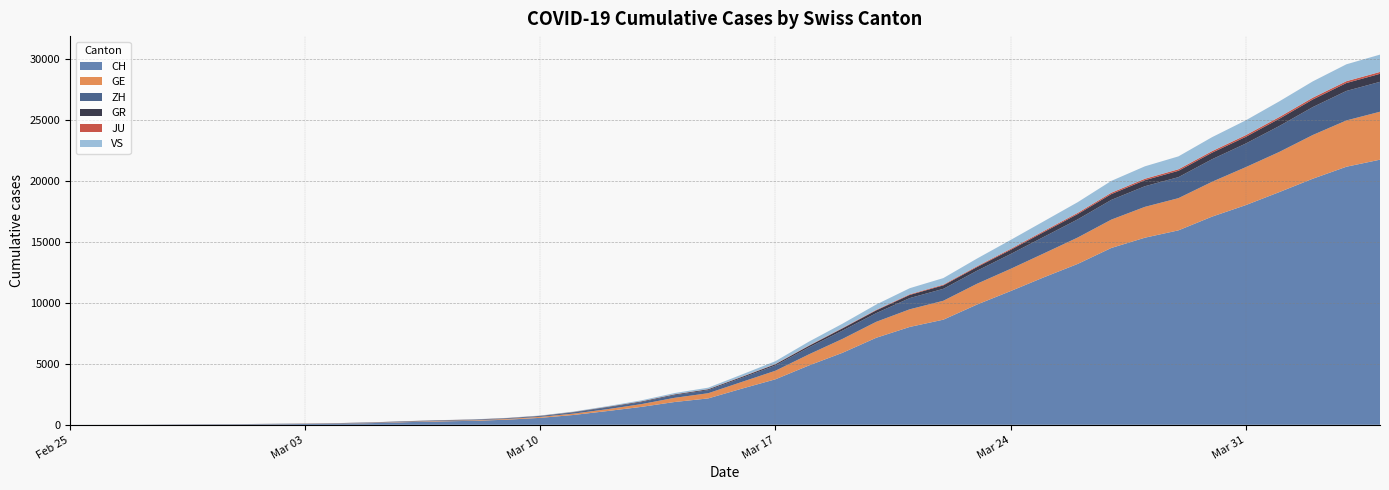

Reading left to right, transcribe all the data shown in this chart.

CH: 2020-02-25=0	2020-02-26=4	2020-02-27=8	2020-02-28=19	2020-02-29=29	2020-03-01=35	2020-03-02=49	2020-03-03=68	2020-03-04=96	2020-03-05=142	2020-03-06=218	2020-03-07=279	2020-03-08=327	2020-03-09=419	2020-03-10=571	2020-03-11=809	2020-03-12=1128	2020-03-13=1466	2020-03-14=1869	2020-03-15=2163	2020-03-16=2962	2020-03-17=3728	2020-03-18=4865	2020-03-19=5903	2020-03-20=7129	2020-03-21=8019	2020-03-22=8614	2020-03-23=9850	2020-03-24=10954	2020-03-25=12093	2020-03-26=13182	2020-03-27=14488	2020-03-28=15329	2020-03-29=15932	2020-03-30=17056	2020-03-31=17996	2020-04-01=19064	2020-04-02=20163	2020-04-03=21144	2020-04-04=21722
GE: 2020-02-25=0	2020-02-26=1	2020-02-27=1	2020-02-28=4	2020-02-29=8	2020-03-01=9	2020-03-02=10	2020-03-03=13	2020-03-04=15	2020-03-05=20	2020-03-06=29	2020-03-07=42	2020-03-08=44	2020-03-09=59	2020-03-10=79	2020-03-11=112	2020-03-12=153	2020-03-13=224	2020-03-14=343	2020-03-15=425	2020-03-16=549	2020-03-17=701	2020-03-18=911	2020-03-19=1139	2020-03-20=1307	2020-03-21=1445	2020-03-22=1549	2020-03-23=1703	2020-03-24=1820	2020-03-25=1960	2020-03-26=2161	2020-03-27=2322	2020-03-28=2527	2020-03-29=2638	2020-03-30=2855	2020-03-31=3109	2020-04-01=3289	2020-04-02=3582	2020-04-03=3793	2020-04-04=3928
ZH: 2020-02-25=0	2020-02-26=0	2020-02-27=2	2020-02-28=2	2020-02-29=6	2020-03-01=7	2020-03-02=10	2020-03-03=13	2020-03-04=15	2020-03-05=23	2020-03-06=29	2020-03-07=34	2020-03-08=40	2020-03-09=49	2020-03-10=62	2020-03-11=101	2020-03-12=140	2020-03-13=163	2020-03-14=218	2020-03-15=250	2020-03-16=326	2020-03-17=429	2020-03-18=568	2020-03-19=679	2020-03-20=711	2020-03-21=919	2020-03-22=978	2020-03-23=1067	2020-03-24=1213	2020-03-25=1357	2020-03-26=1489	2020-03-27=1616	2020-03-28=1690	2020-03-29=1722	2020-03-30=1848	2020-03-31=1936	2020-04-01=2125	2020-04-02=2289	2020-04-03=2417	2020-04-04=2450
GR: 2020-02-25=0	2020-02-26=2	2020-02-27=2	2020-02-28=6	2020-02-29=6	2020-03-01=6	2020-03-02=9	2020-03-03=9	2020-03-04=12	2020-03-05=14	2020-03-06=16	2020-03-07=17	2020-03-08=18	2020-03-09=18	2020-03-10=22	2020-03-11=31	2020-03-12=43	2020-03-13=53	2020-03-14=56	2020-03-15=71	2020-03-16=84	2020-03-17=101	2020-03-18=128	2020-03-19=182	2020-03-20=226	2020-03-21=258	2020-03-22=284	2020-03-23=300	2020-03-24=343	2020-03-25=393	2020-03-26=433	2020-03-27=474	2020-03-28=495	2020-03-29=519	2020-03-30=535	2020-03-31=547	2020-04-01=592	2020-04-02=622	2020-04-03=649	2020-04-04=657
JU: 2020-02-25=0	2020-02-26=0	2020-02-27=1	2020-02-28=1	2020-02-29=1	2020-03-01=1	2020-03-02=1	2020-03-03=2	2020-03-04=2	2020-03-05=4	2020-03-06=4	2020-03-07=5	2020-03-08=5	2020-03-09=7	2020-03-10=7	2020-03-11=7	2020-03-12=12	2020-03-13=17	2020-03-14=18	2020-03-15=19	2020-03-16=25	2020-03-17=29	2020-03-18=32	2020-03-19=36	2020-03-20=44	2020-03-21=54	2020-03-22=61	2020-03-23=69	2020-03-24=82	2020-03-25=92	2020-03-26=100	2020-03-27=114	2020-03-28=119	2020-03-29=127	2020-03-30=128	2020-03-31=140	2020-04-01=145	2020-04-02=149	2020-04-03=149	2020-04-04=154
VS: 2020-02-25=0	2020-02-26=0	2020-02-27=0	2020-02-28=1	2020-02-29=1	2020-03-01=2	2020-03-02=3	2020-03-03=3	2020-03-04=4	2020-03-05=5	2020-03-06=6	2020-03-07=7	2020-03-08=12	2020-03-09=17	2020-03-10=22	2020-03-11=30	2020-03-12=53	2020-03-13=76	2020-03-14=98	2020-03-15=115	2020-03-16=172	2020-03-17=225	2020-03-18=312	2020-03-19=349	2020-03-20=436	2020-03-21=498	2020-03-22=535	2020-03-23=628	2020-03-24=728	2020-03-25=793	2020-03-26=874	2020-03-27=968	2020-03-28=1017	2020-03-29=1055	2020-03-30=1144	2020-03-31=1211	2020-04-01=1282	2020-04-02=1334	2020-04-03=1385	2020-04-04=1418